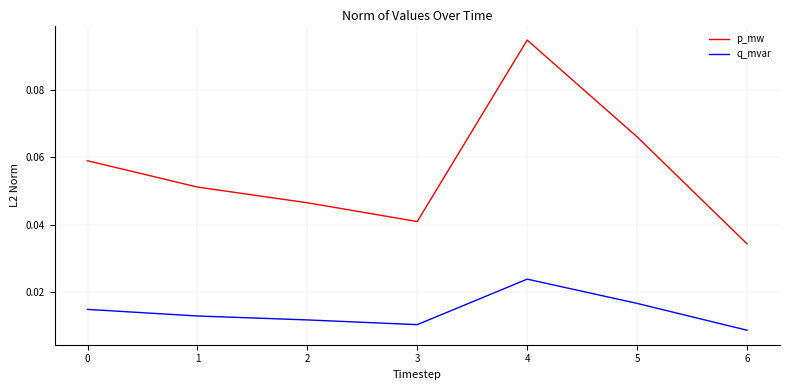

Which series changed the most between 1 and 5?

p_mw